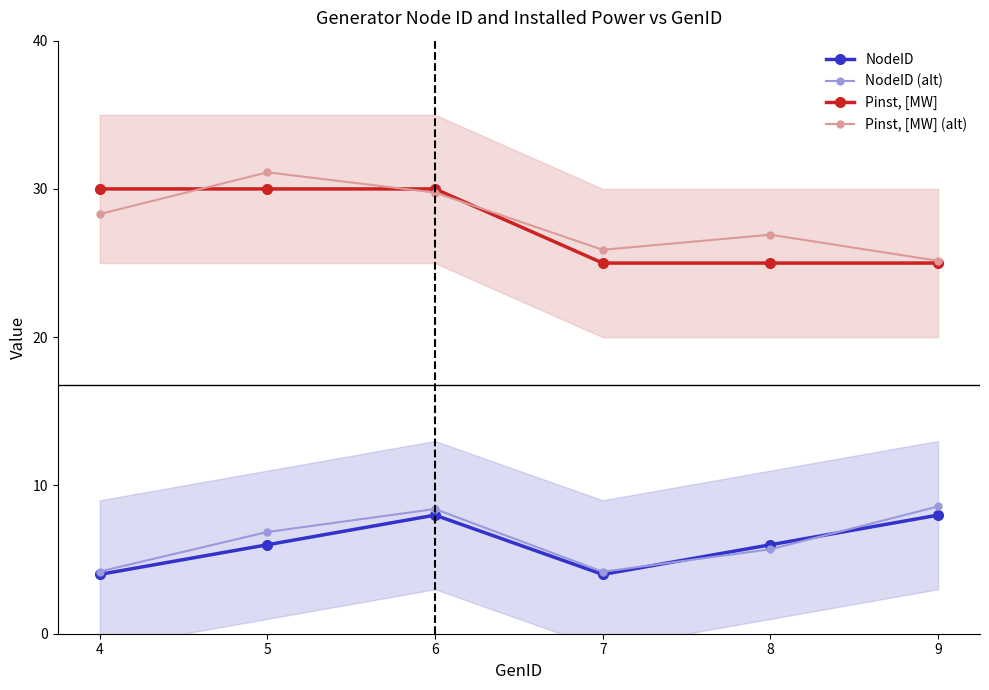

True or false: Pinst, [MW] and NodeID intersect in this chart.

False